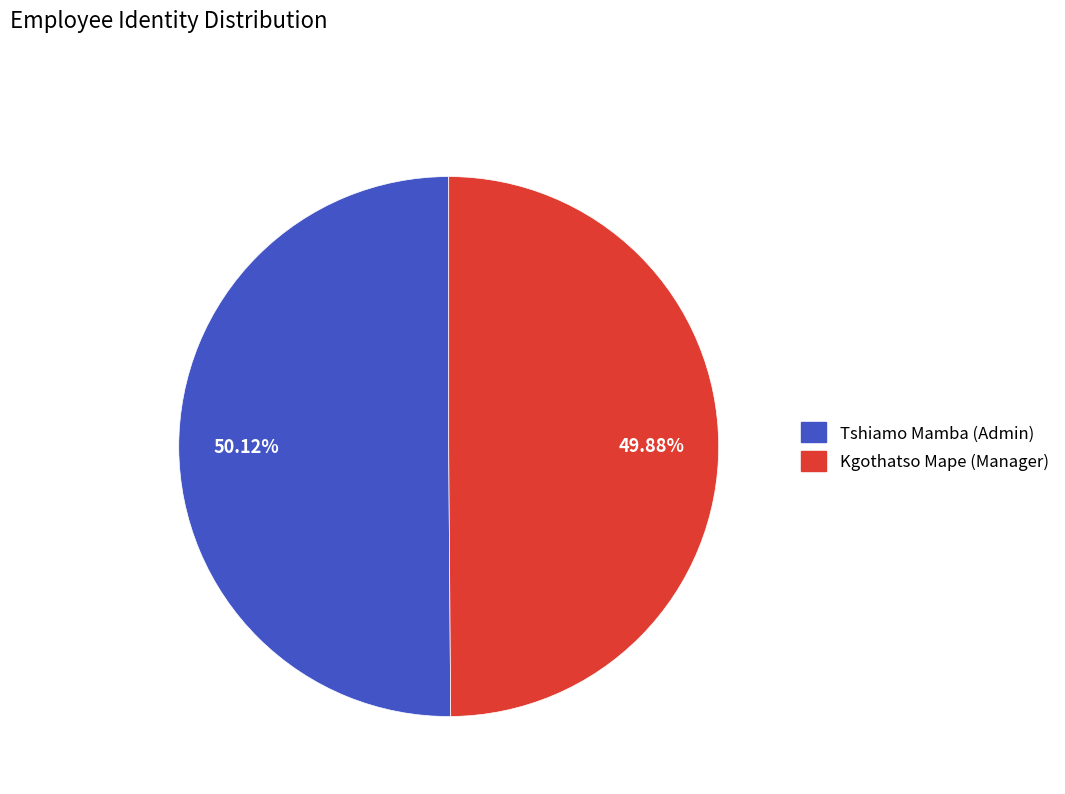

Is the sum of Tshiamo Mamba (Admin) and Kgothatso Mape (Manager) greater than half?

Yes